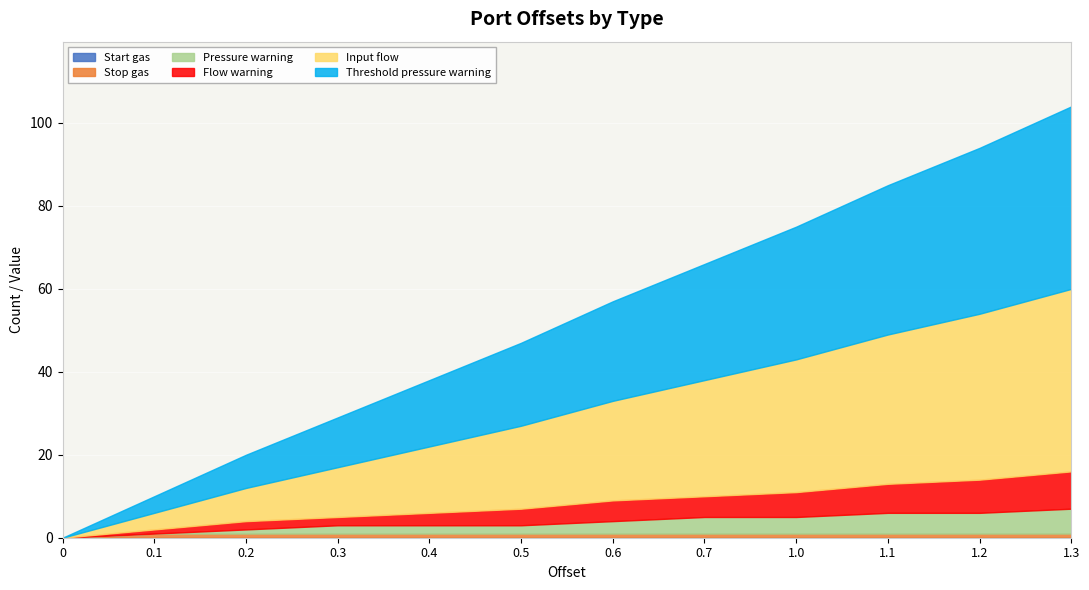

How many data points in Pressure warning are less than 3?

6